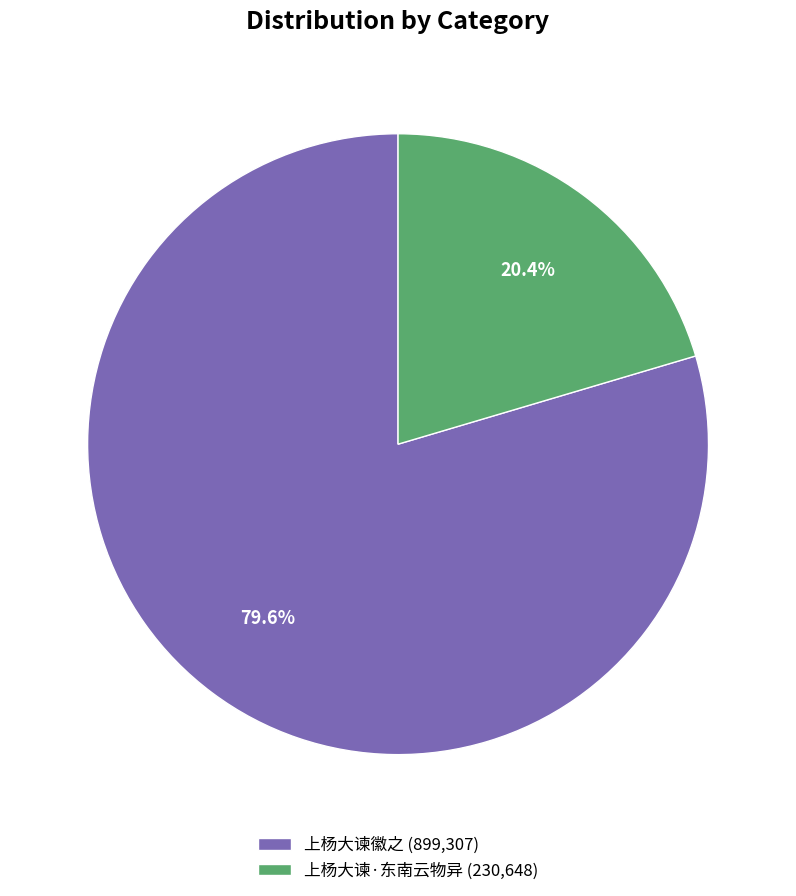

To the nearest percent, what is the combined percentage of 上杨大谏·东南云物异 and 上杨大谏徽之?

100%